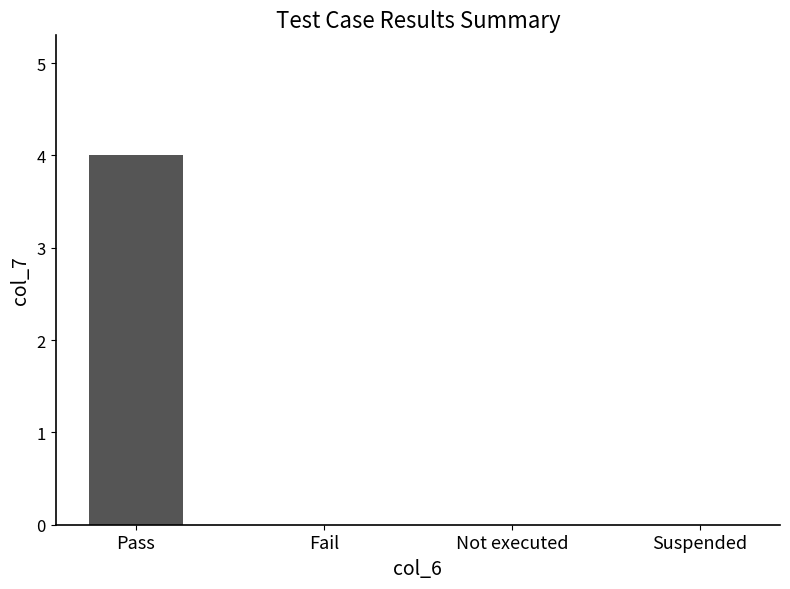

Which has a higher value, Pass or Suspended?

Pass